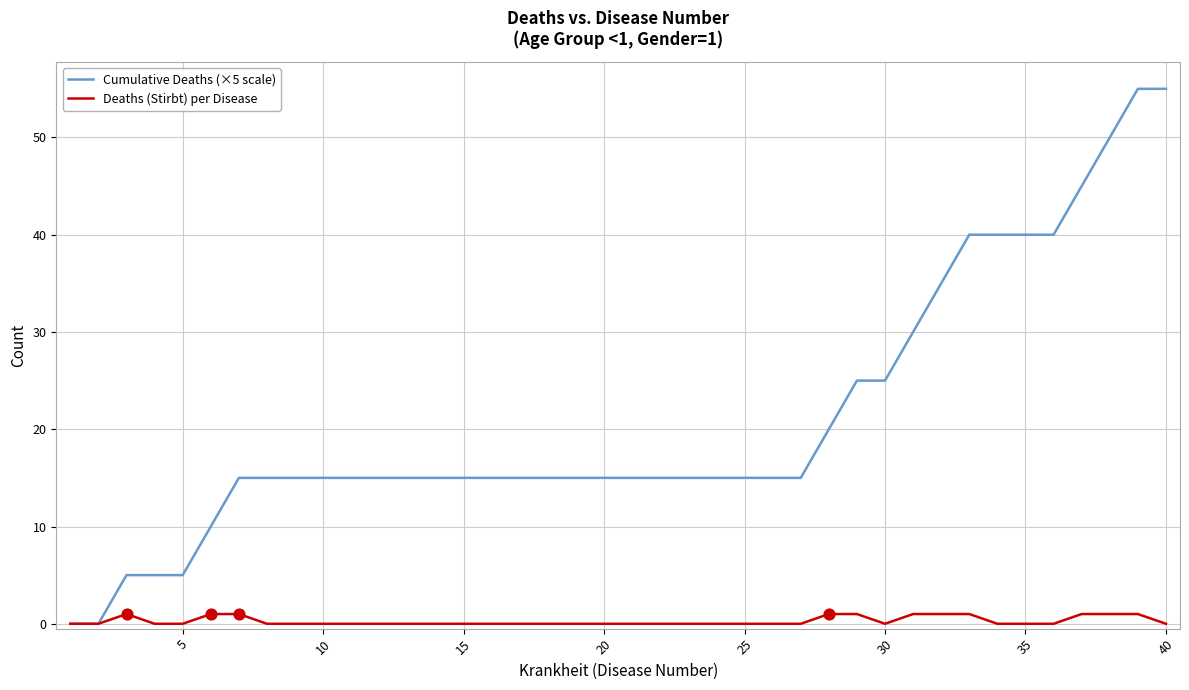

Which series has the largest total across all categories?

Cumulative Deaths (×5 scale)